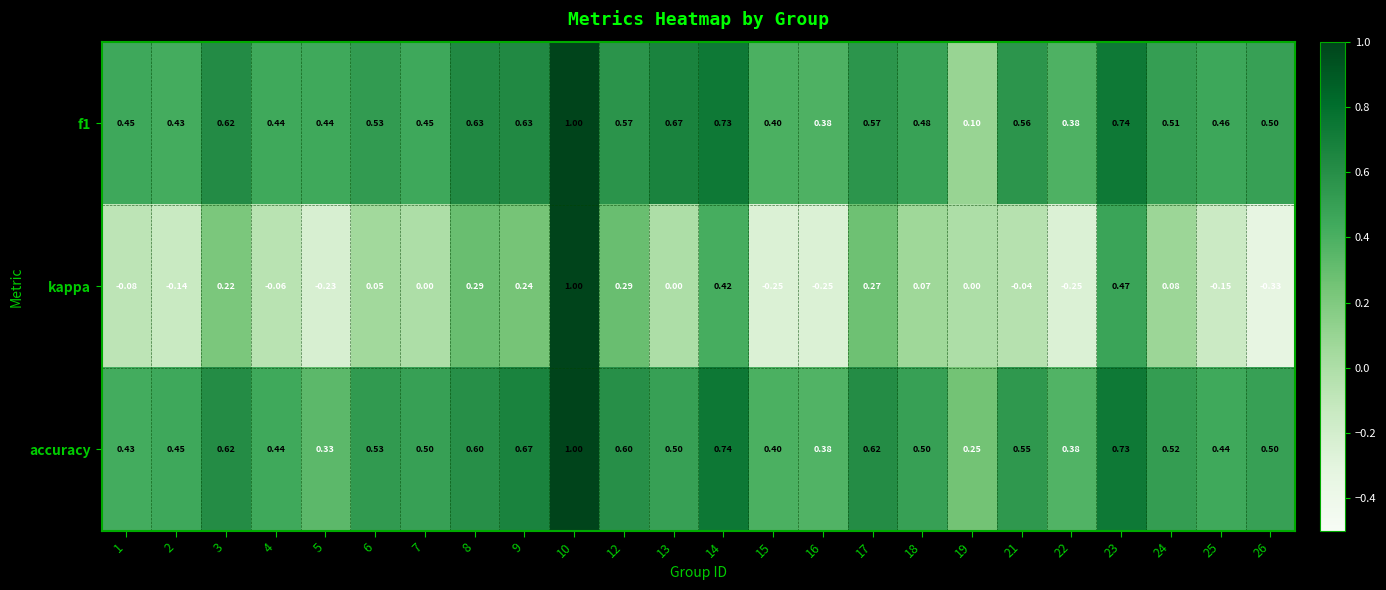

Which series has the largest total across all categories?

accuracy